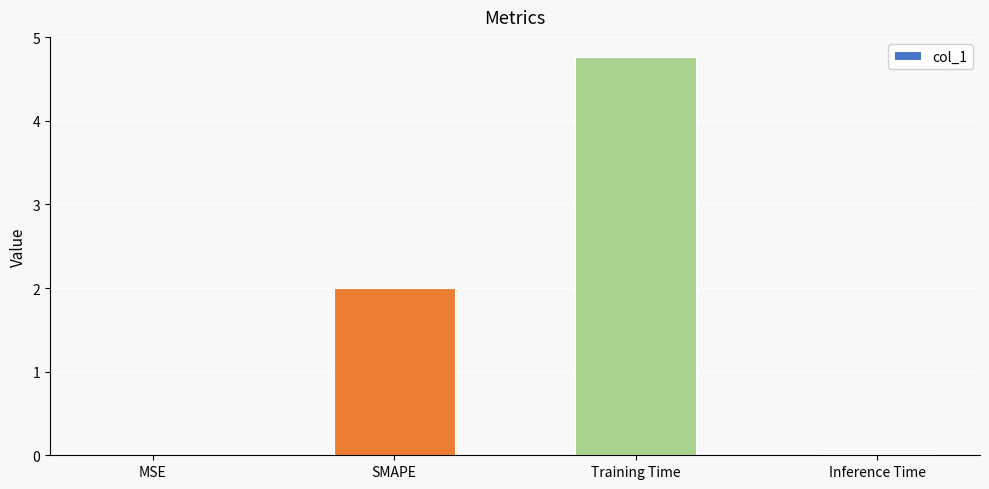

How many data points does each series have?

4